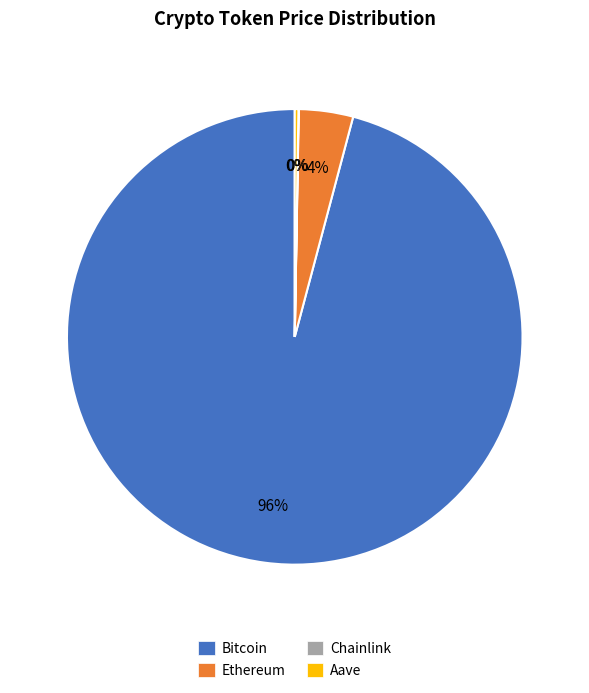

Is it true that Ethereum is 4% of the pie?

True